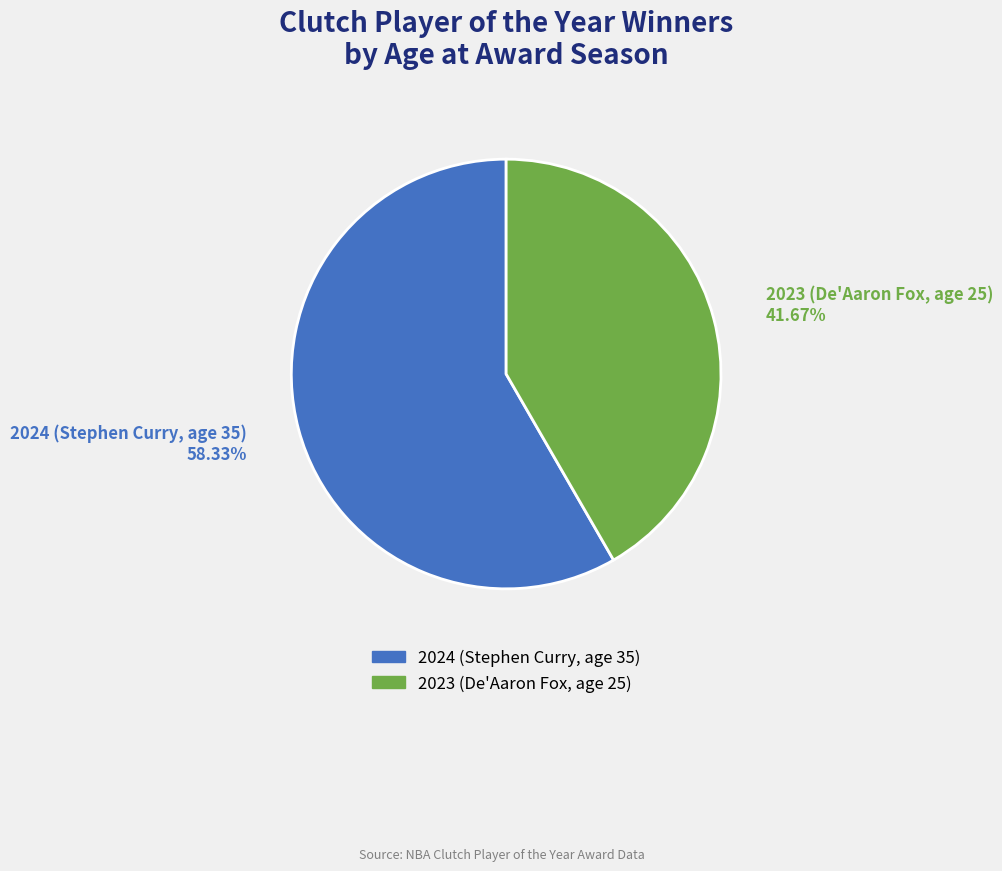

Does 2024 (Stephen Curry, age 35) represent more than half of the total?

Yes